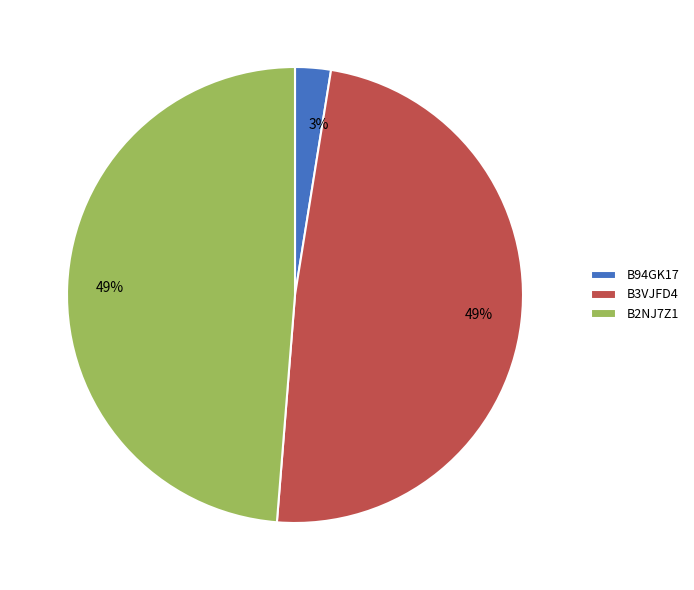

How many slices are in this pie chart?

3